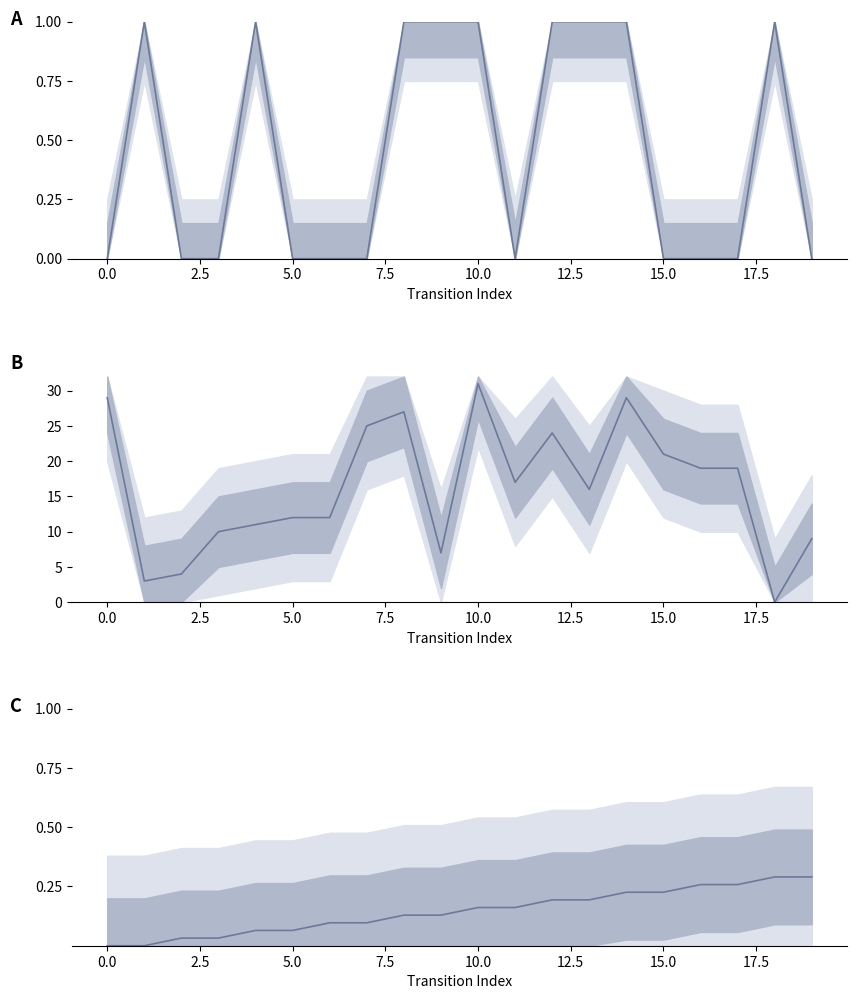

How many interior local peaks does the output_symbol series have?

3